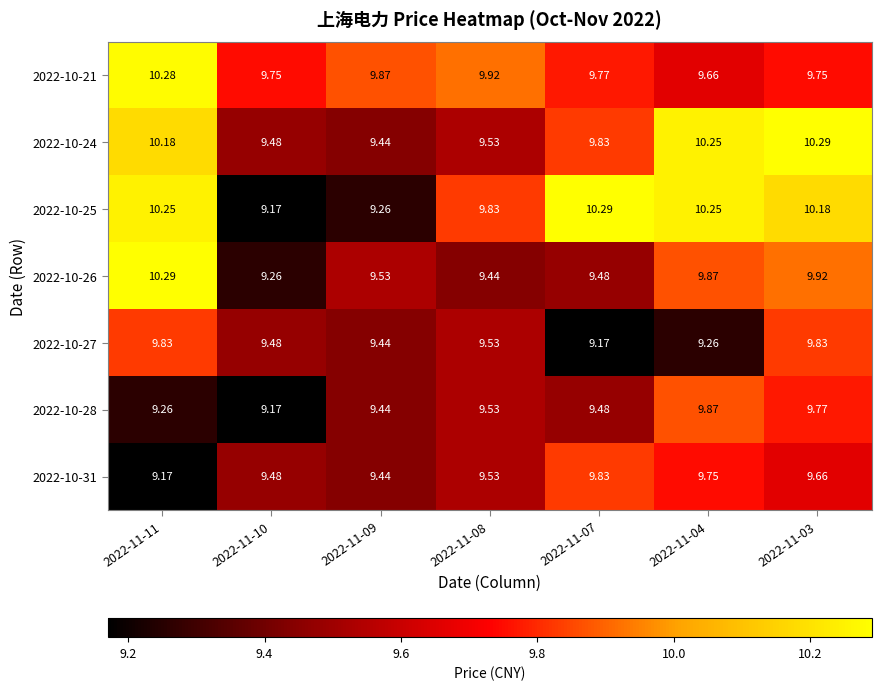

What is the smallest value displayed?

9.2